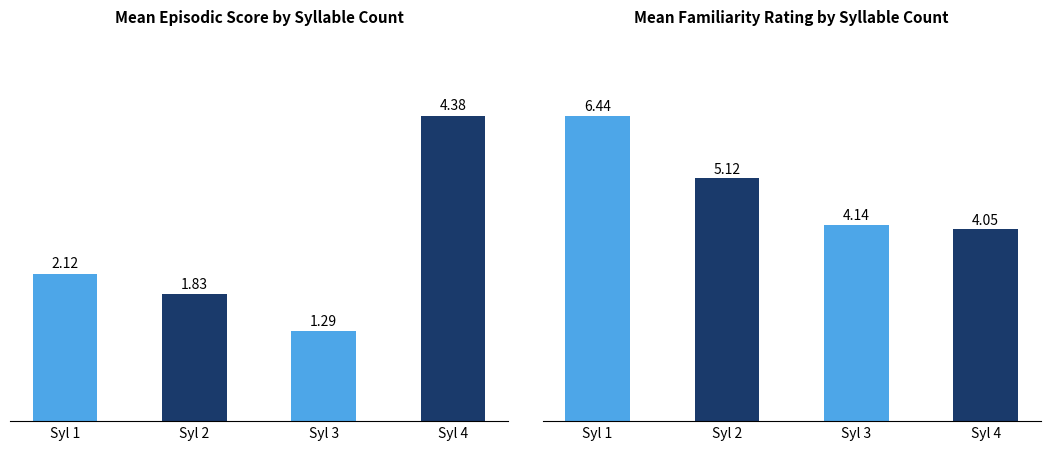

The norm fam series shows 4.1 at Syl 3. True or false?

True